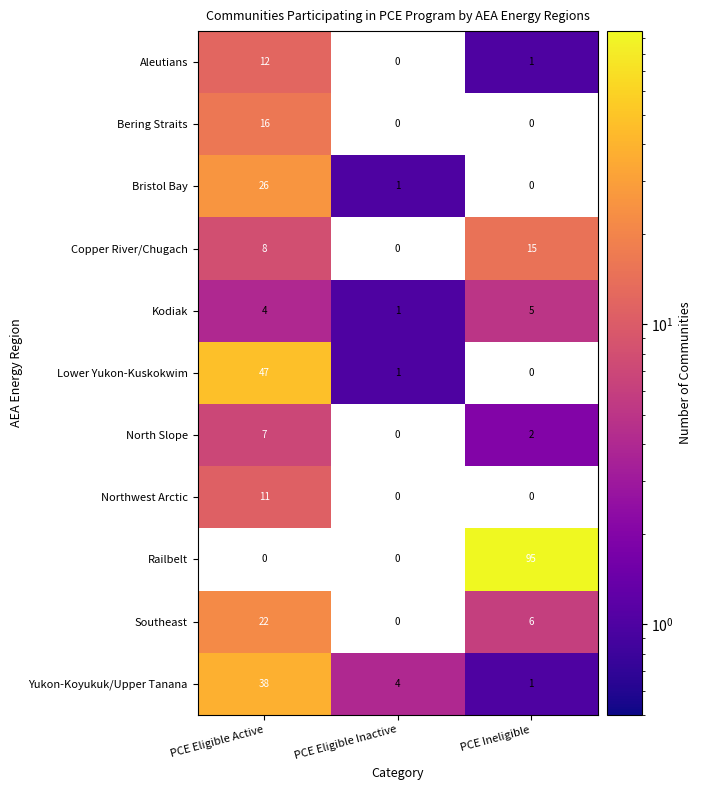

At which label is Kodiak closest to 3?

PCE Eligible Active